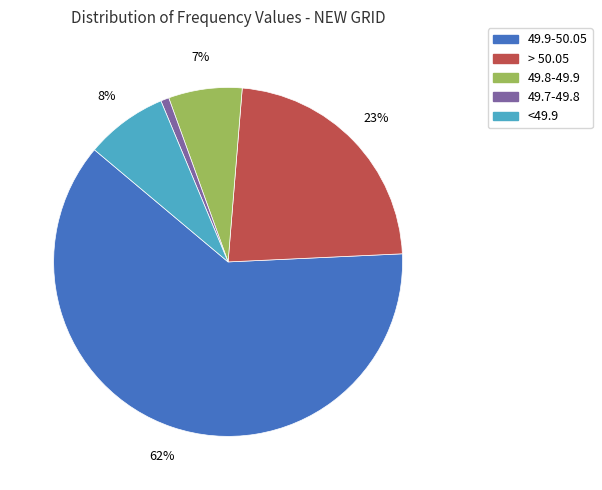

To the nearest percent, what percentage of the pie is 49.8-49.9?

7%